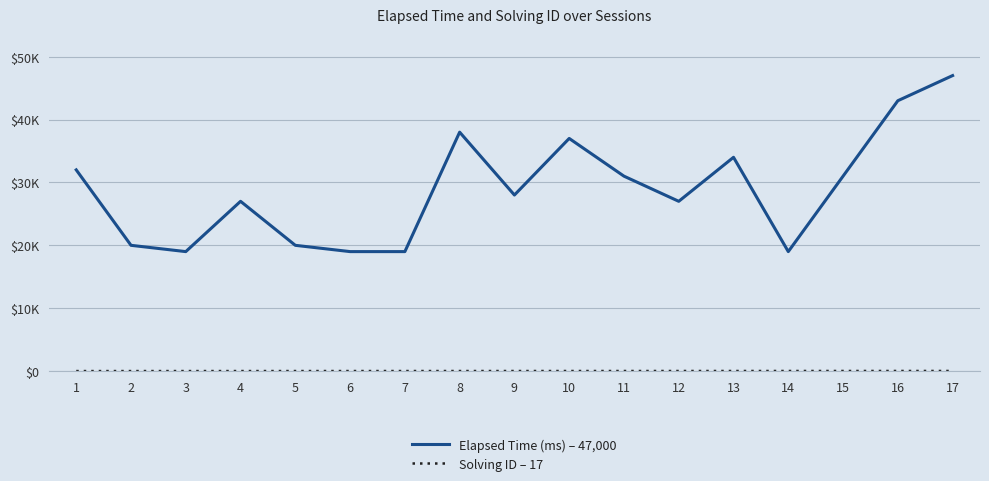

Is this an area chart (filled region under the line)?

No